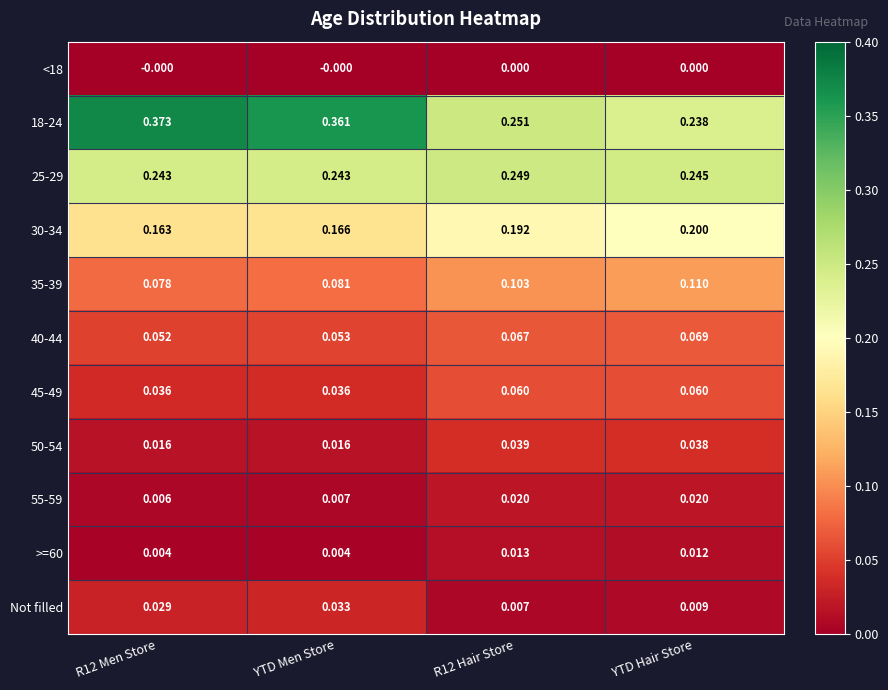

Is the value of 18-24 at YTD Hair Store greater than the value of <18 at R12 Men Store?

Yes